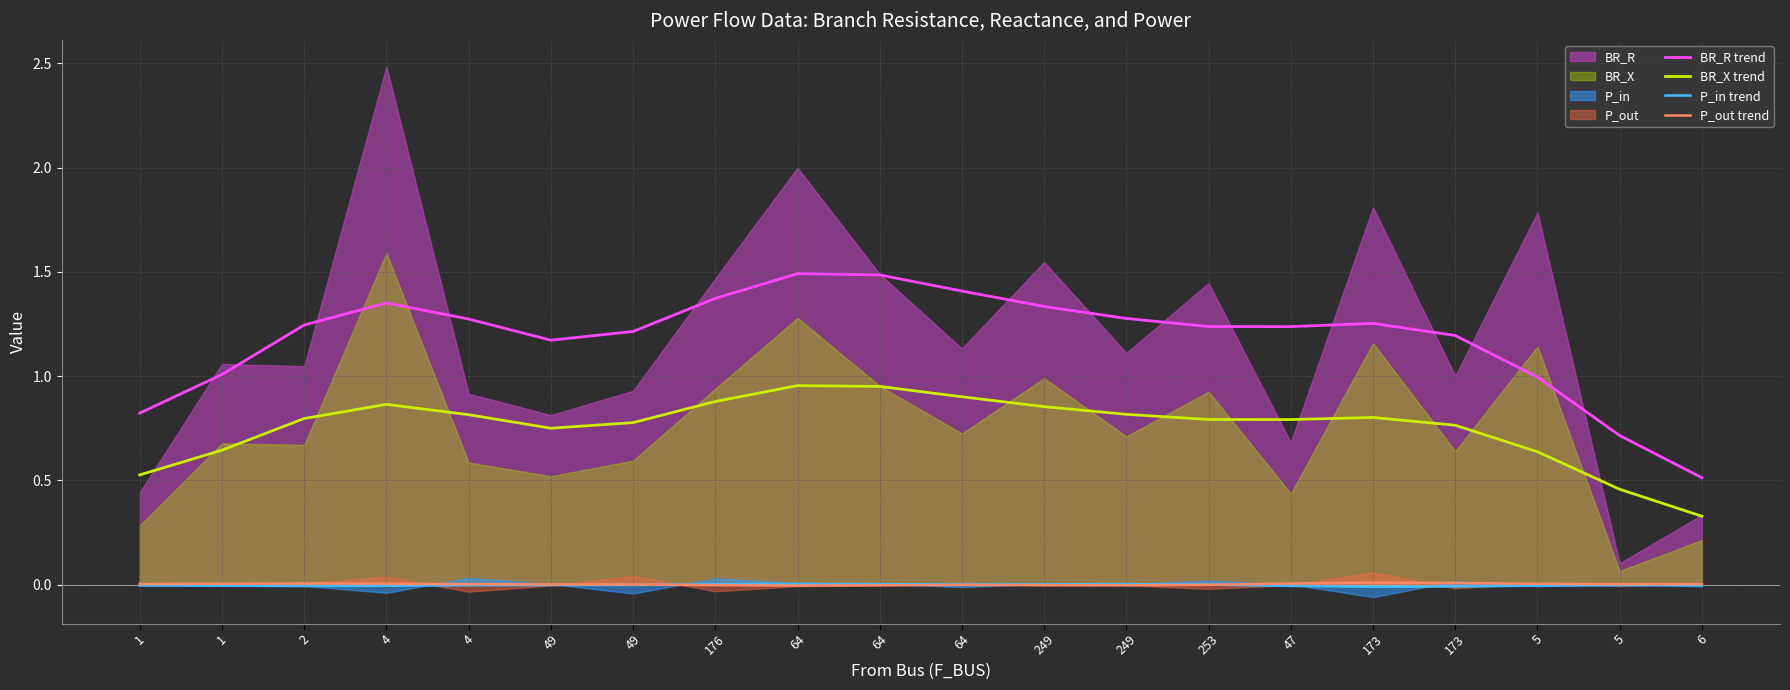

What is the label of the 3rd point from the right?

5